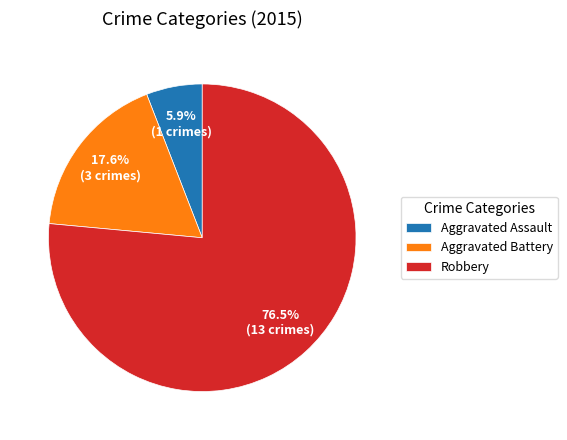

Does any single category account for the majority?

Yes